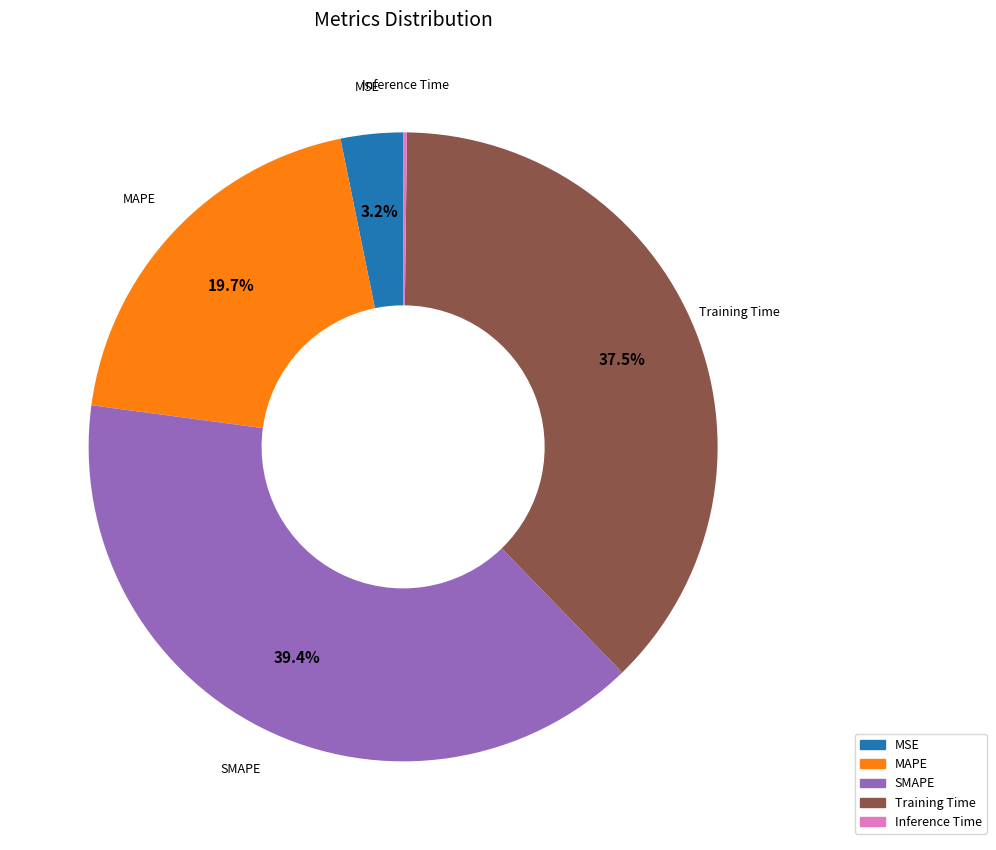

Combined, do SMAPE and MSE account for over 50%?

No